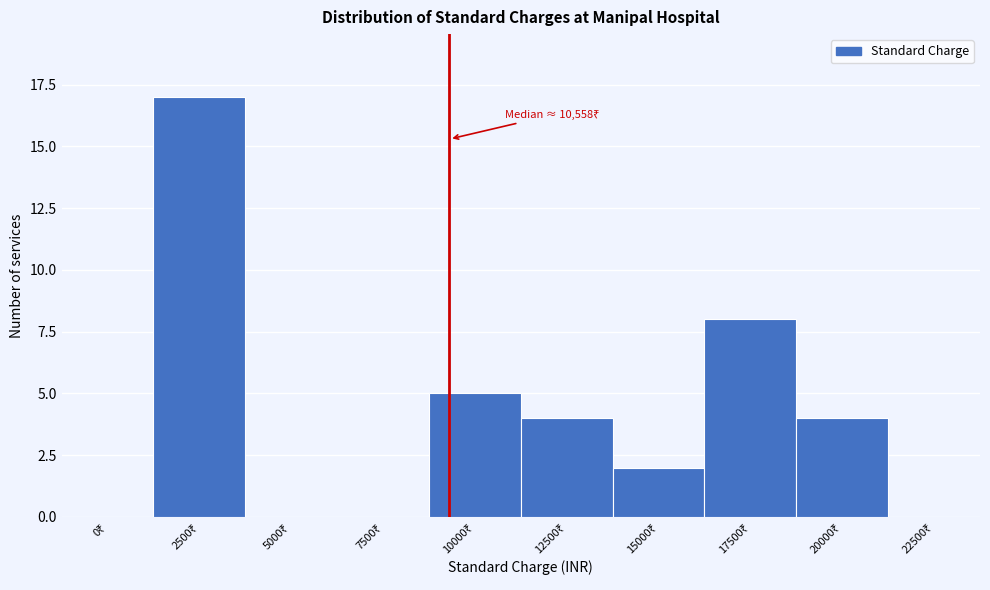

What is the sum of all values?

40